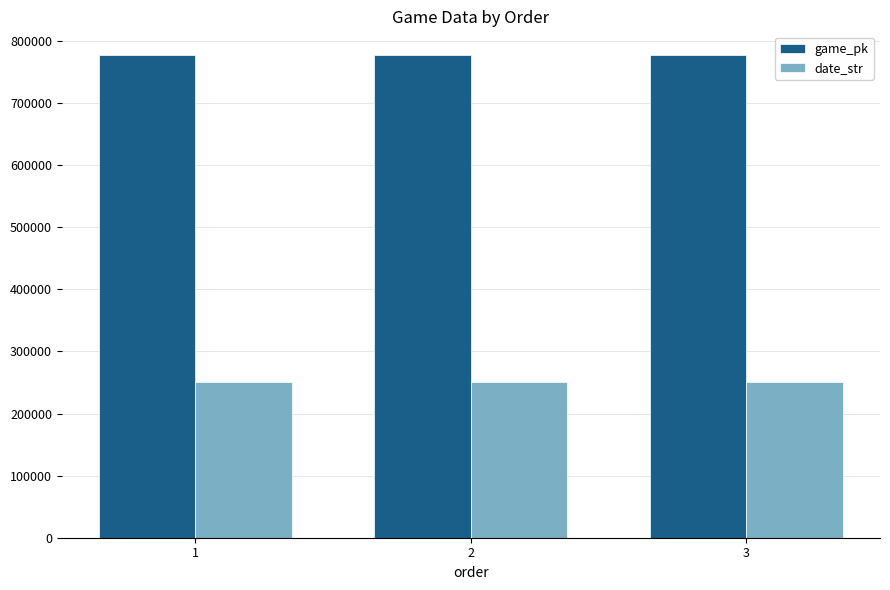

What is the sum of the date_str values at 1 and 3?

501630